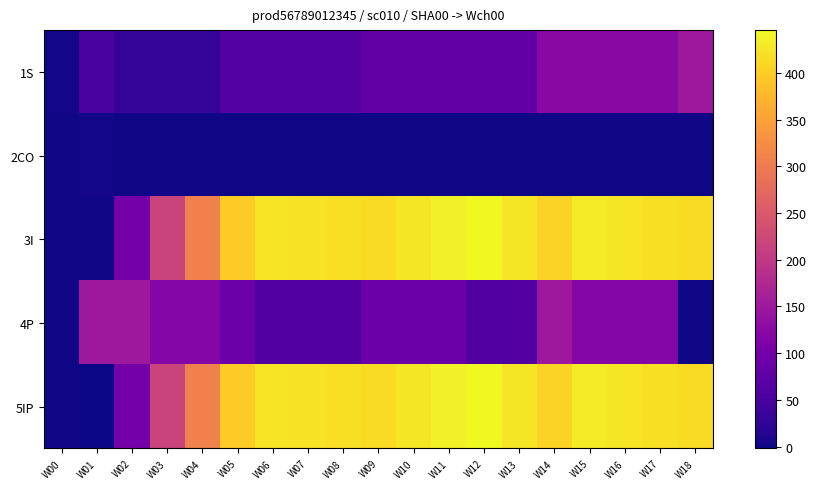

At W06, list the series in order from largest to smallest.

3I, 5IP, 1S, 4P, 2CO